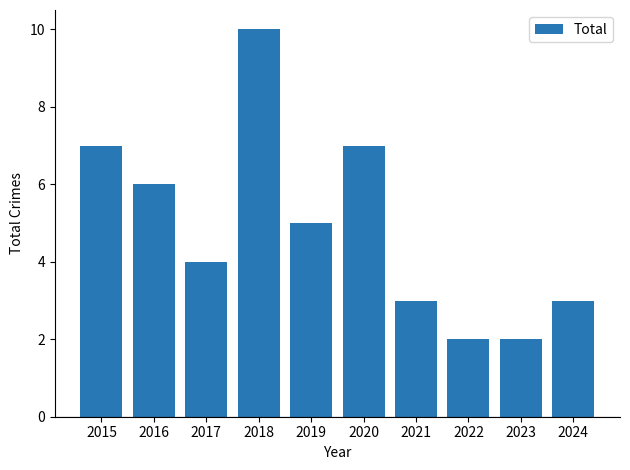

Which category has the highest value across all series?

2018